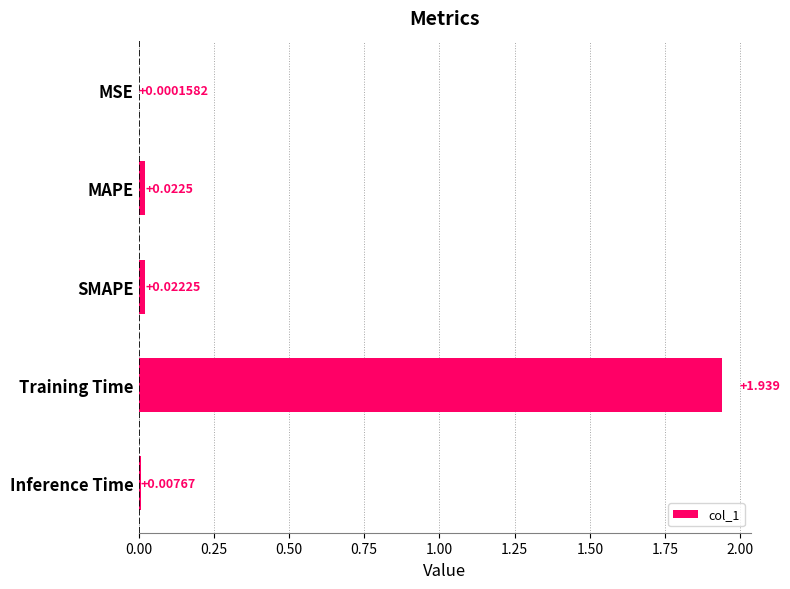

At which category does the chart reach its peak across all series?

Training Time